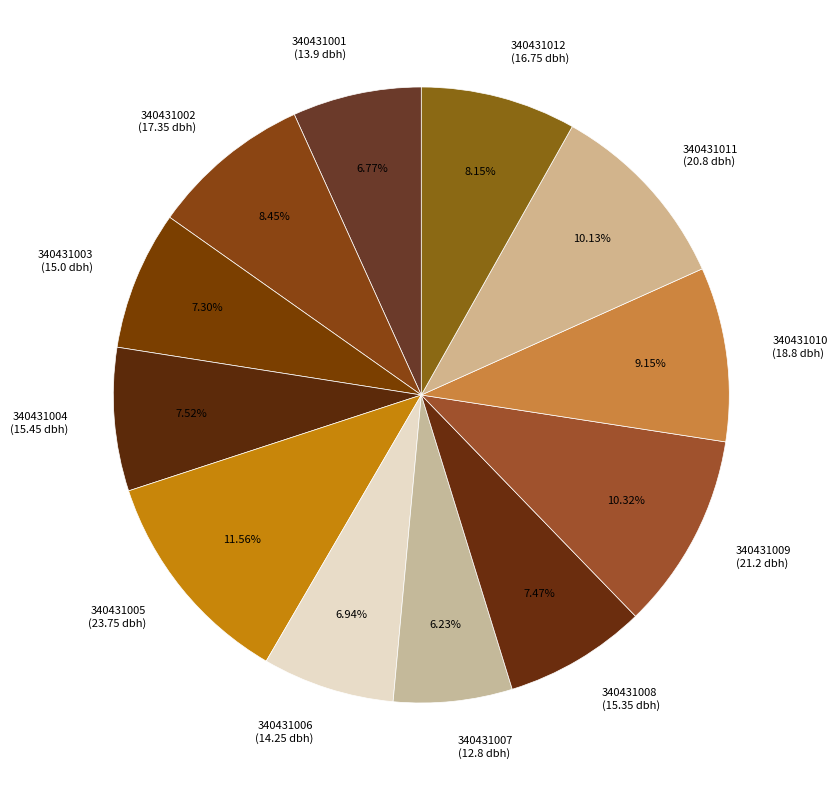

Which has a higher value, 340431005 (23.75 dbh) or 340431003 (15.0 dbh)?

340431005 (23.75 dbh)